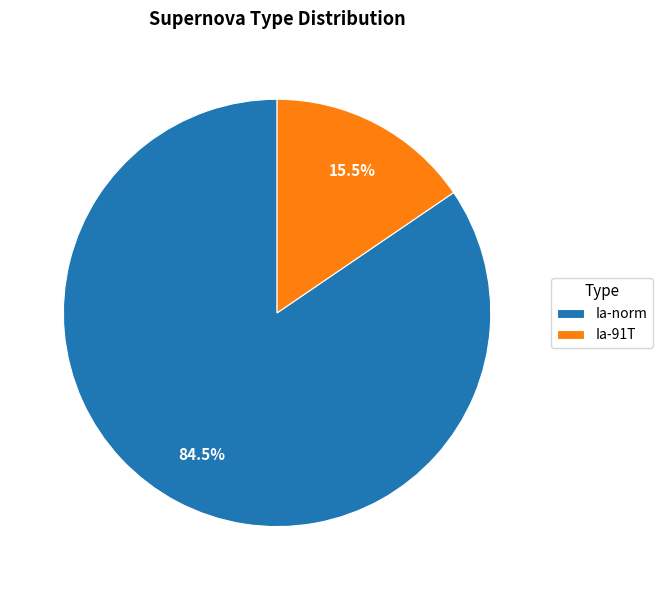

Which category has the smallest portion of the pie?

Ia-91T